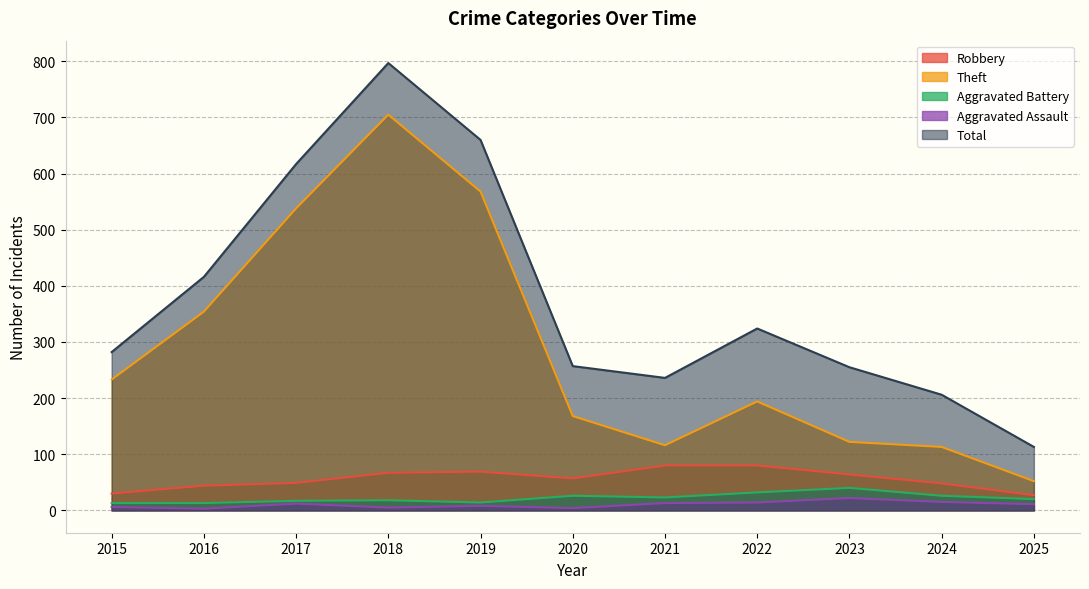

What is the value of the Robbery point at the 6th from the left?

57